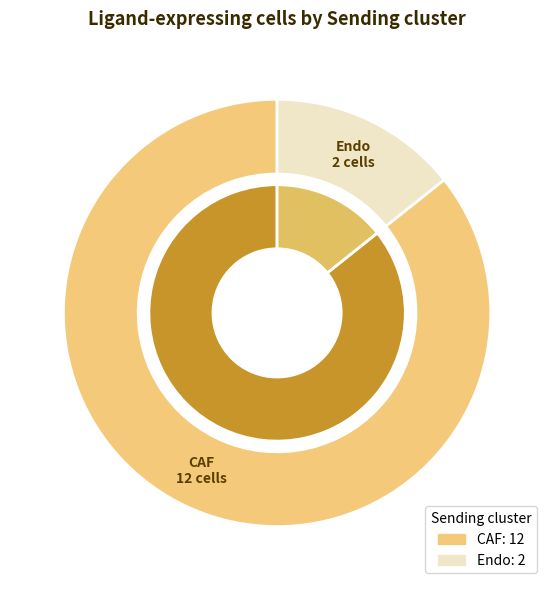

What is the change in value from CAF to Endo?

-10